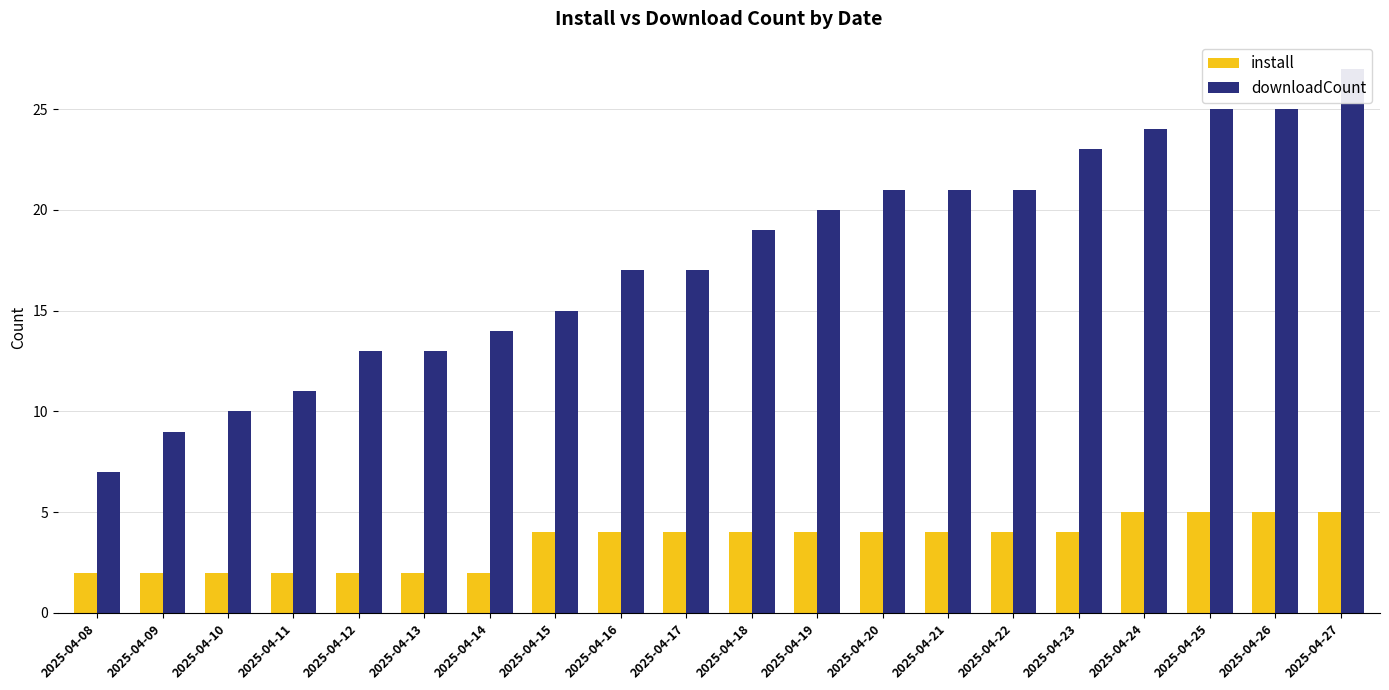

Which series has the largest range (max minus min)?

downloadCount